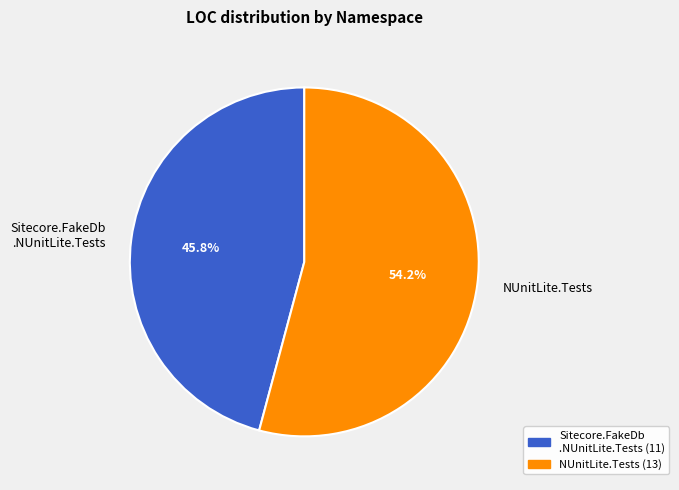

Count the number of slices in the pie.

2